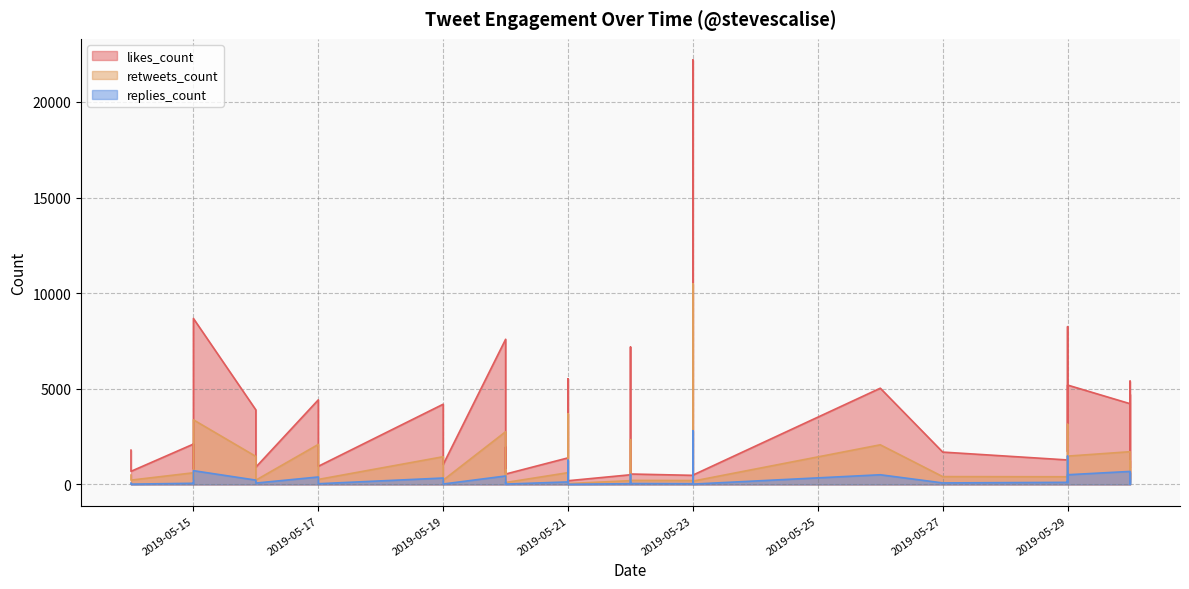

Rank the series at 2019-05-15 from lowest to highest value.

replies_count, retweets_count, likes_count